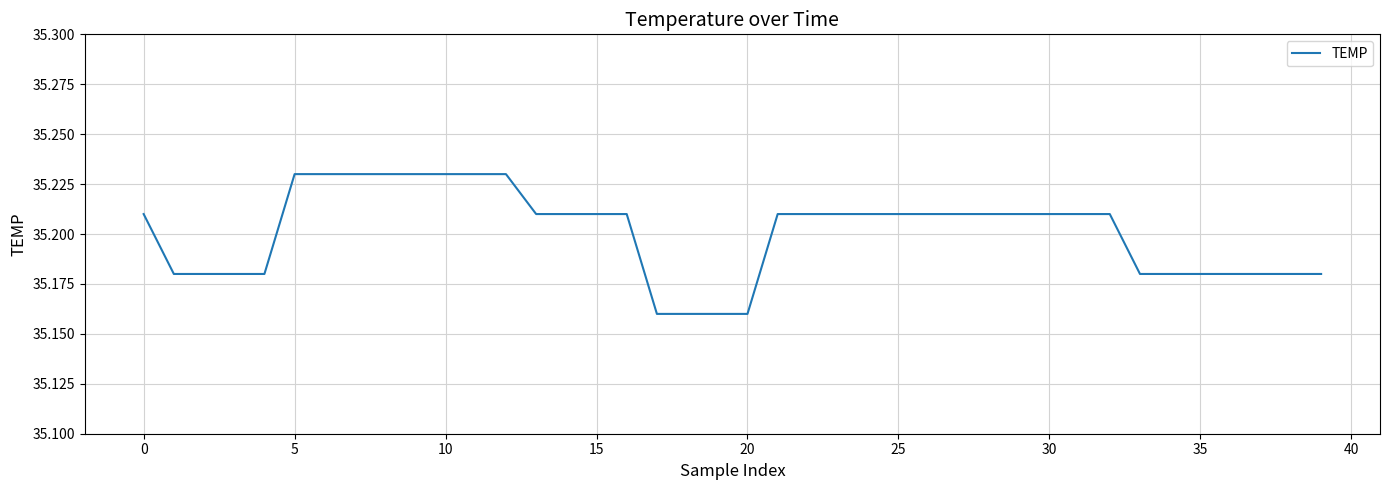

What is the sum of all values?

1408.0